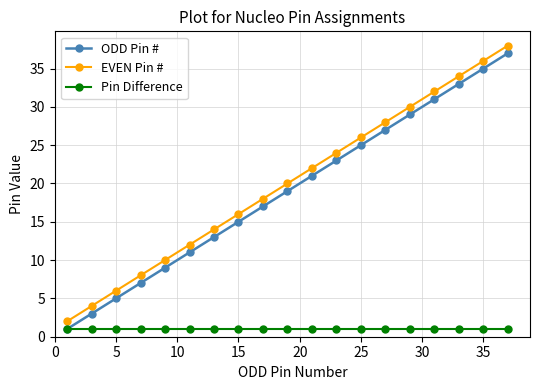

How many data points in ODD Pin # are less than 19?

9